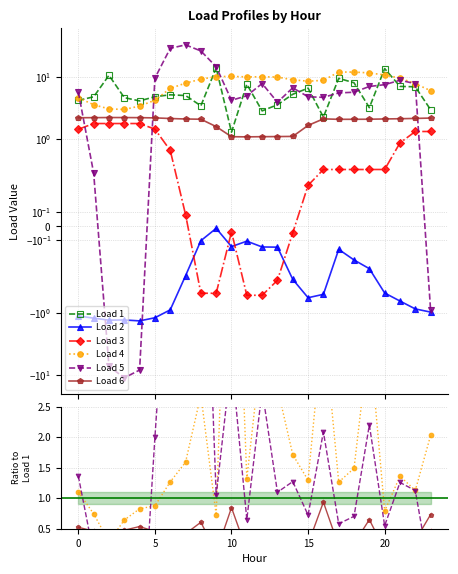

Which has a higher value, 15 or 23?

15